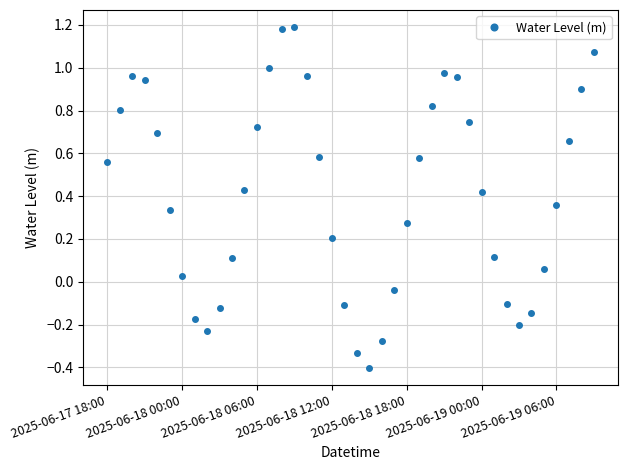

How many values are below zero?

11